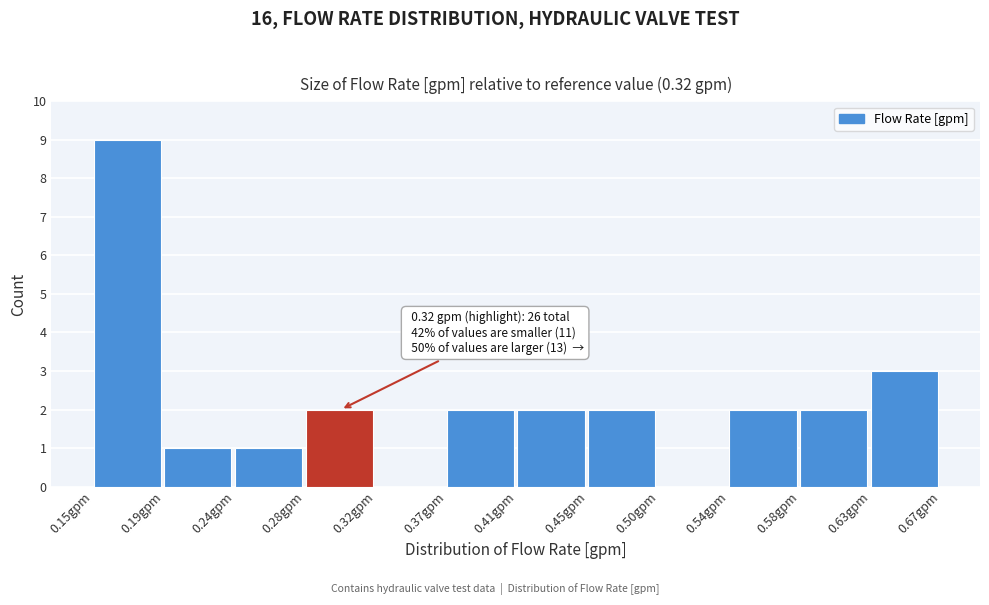

Over which range of the x-axis is the bar tallest?

0.150 to 0.195